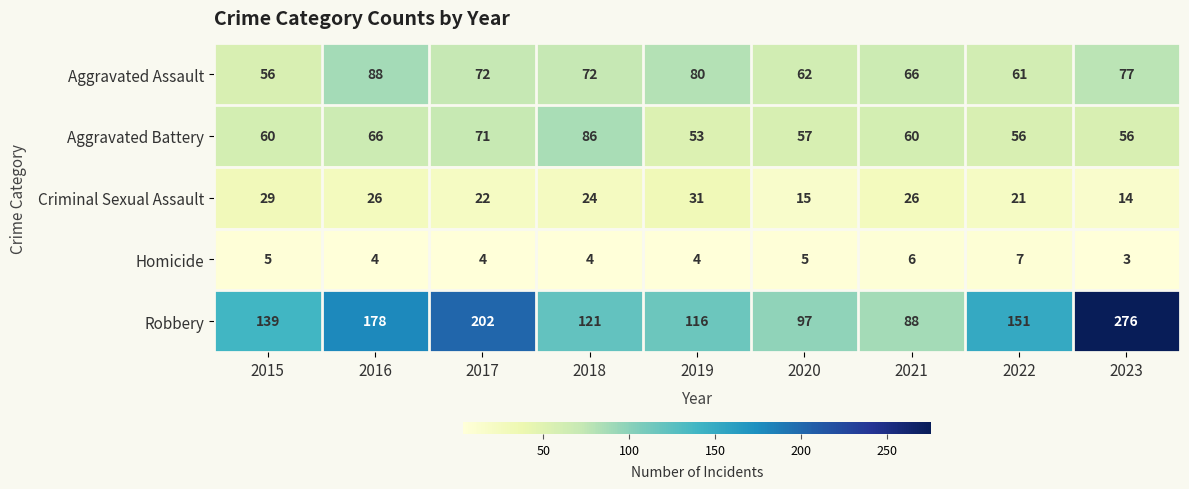

At how many categories does at least one series exceed 195?

2